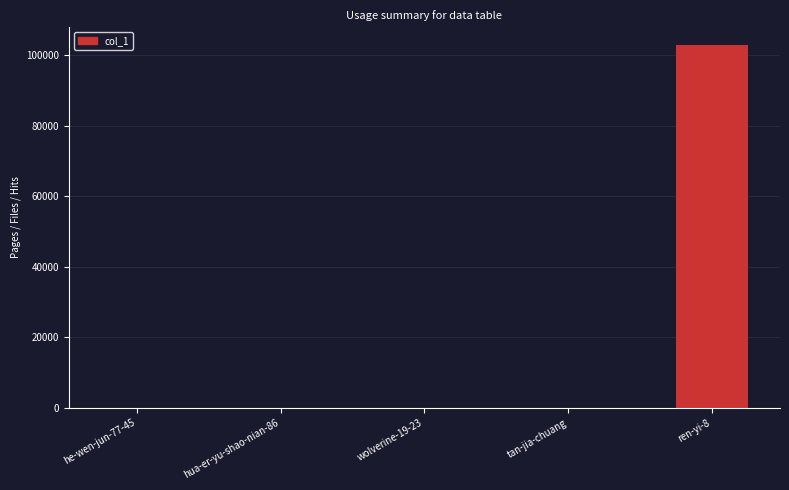

The value at wolverine-19-23 is 0. True or false?

True